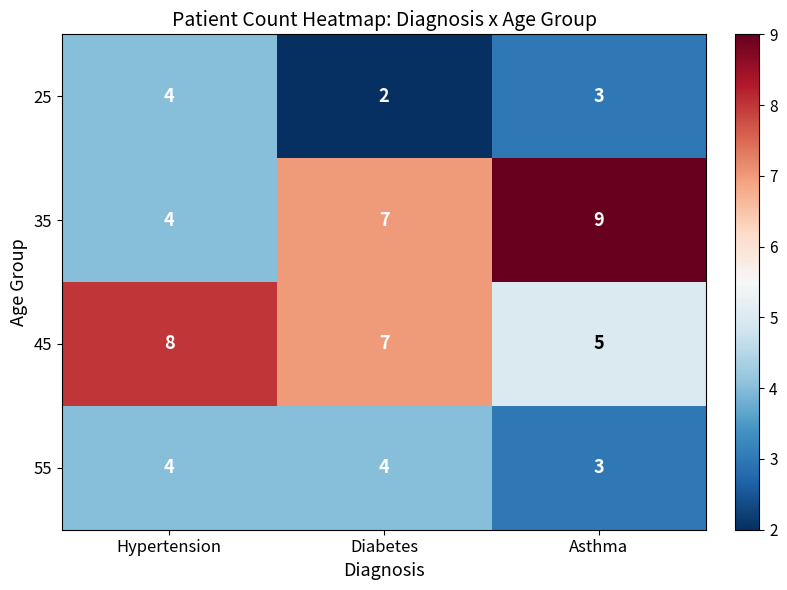

Reading right to left, what are all the values shown in this chart?

25: 3	2	4
35: 9	7	4
45: 5	7	8
55: 3	4	4